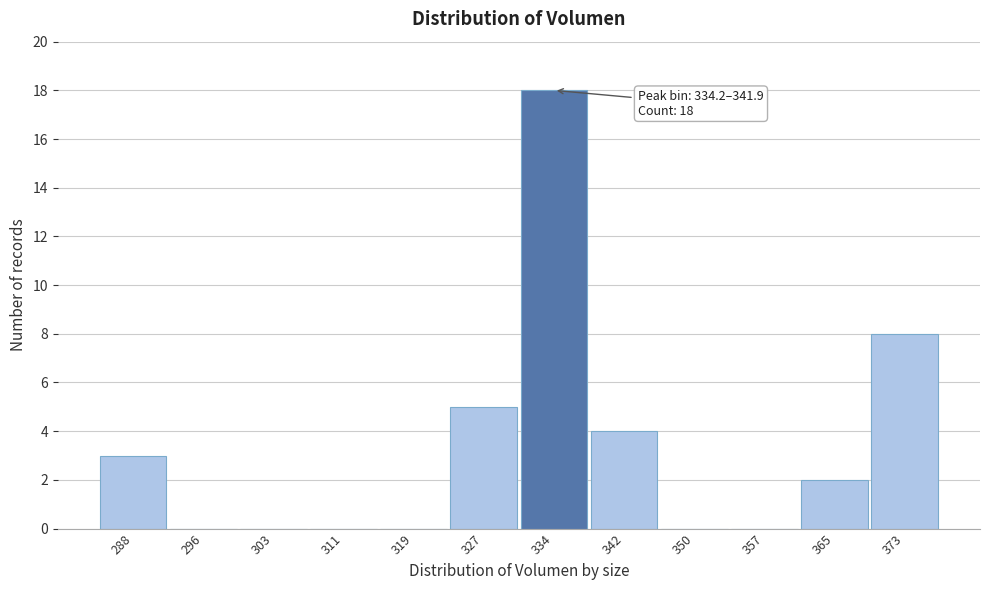

Reading left to right, extract all data points from this chart.

288=3	296=0	303=0	311=0	319=0	327=5	334=18	342=4	350=0	357=0	365=2	373=8